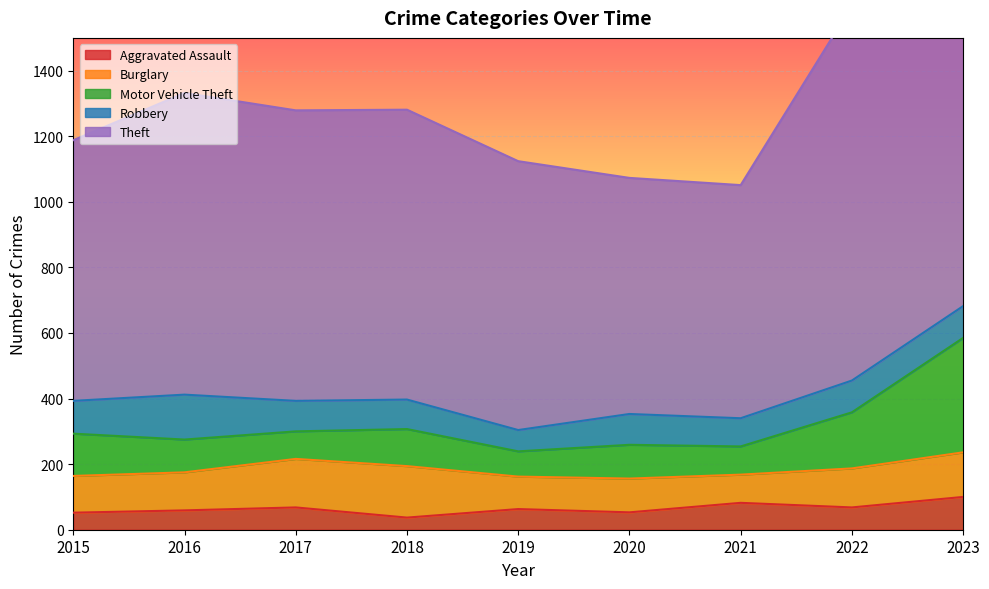

What is the minimum value for Aggravated Assault?

37